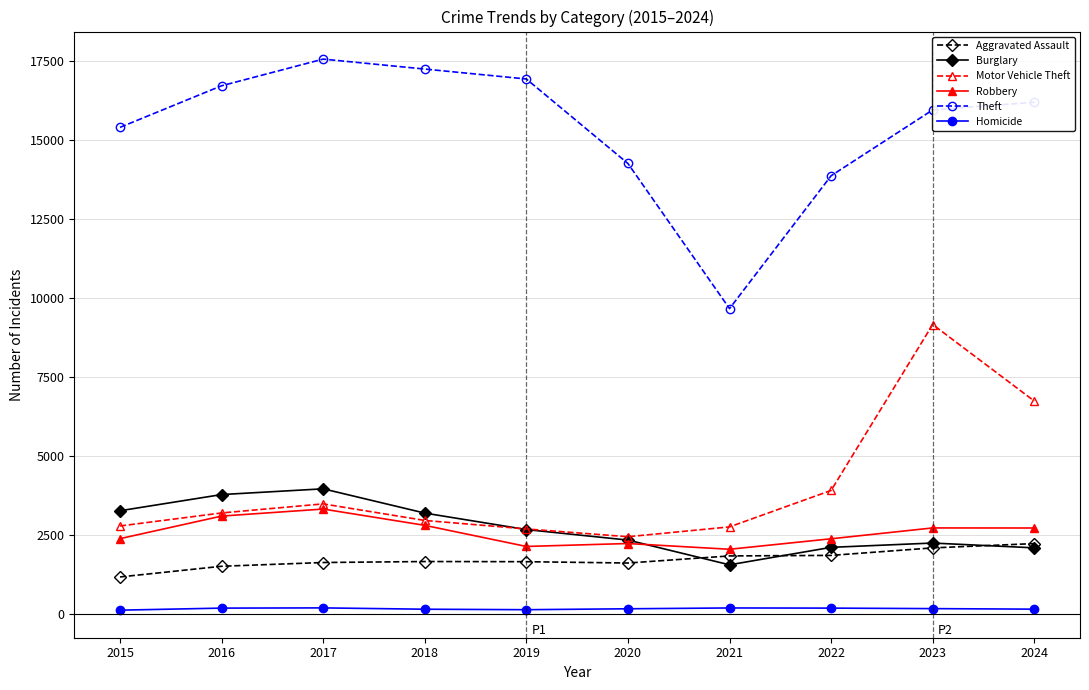

How many distinct data groups are displayed?

6